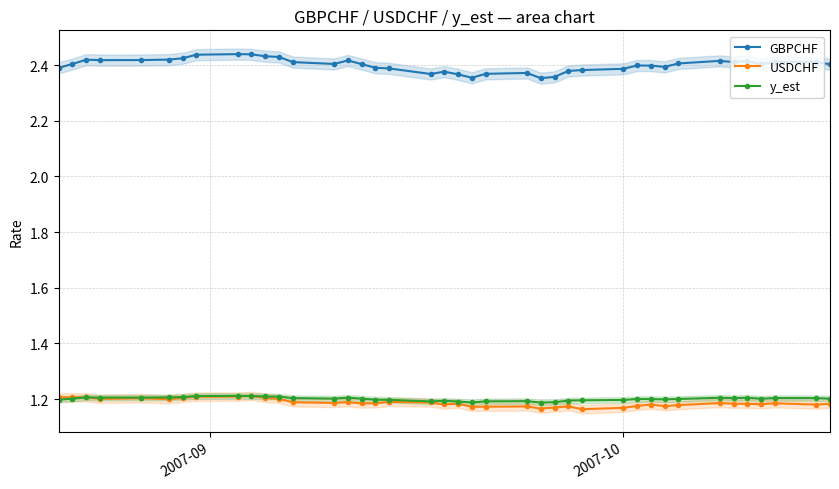

True or false: GBPCHF and y_est cross at least once.

False